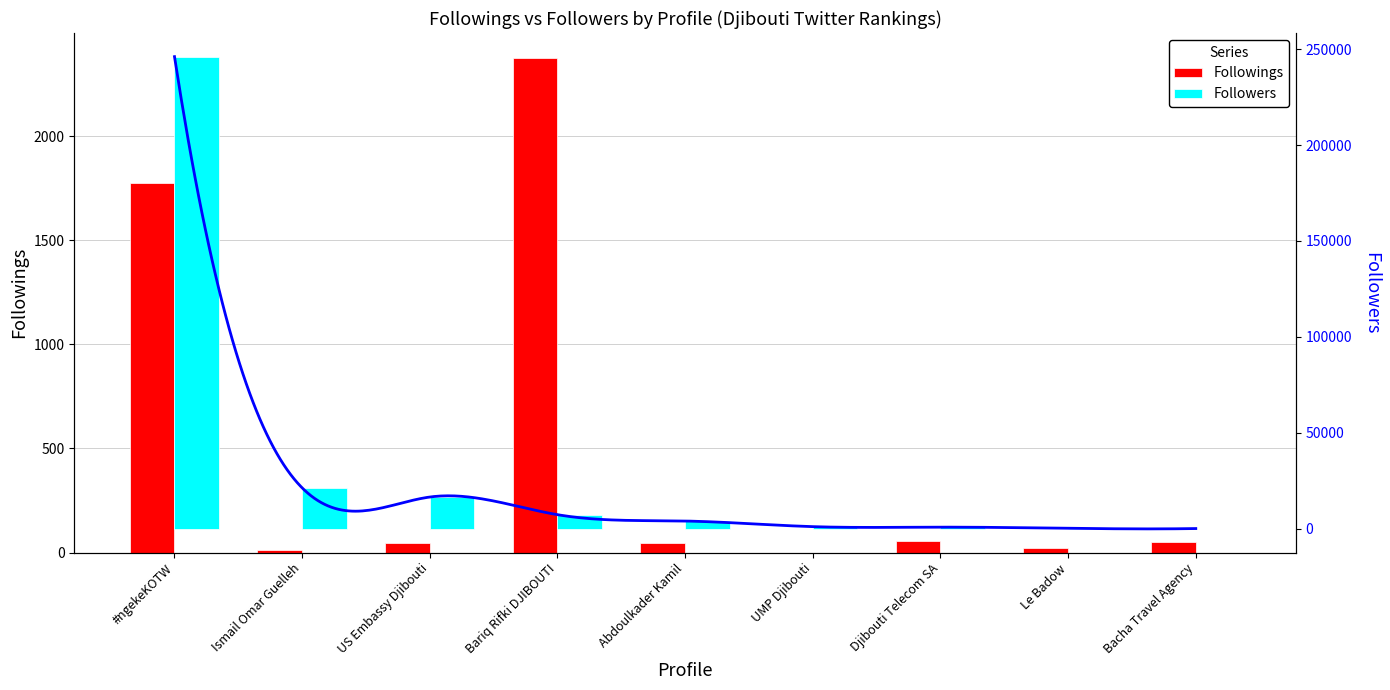

What is the sum of all Followings values?

4392